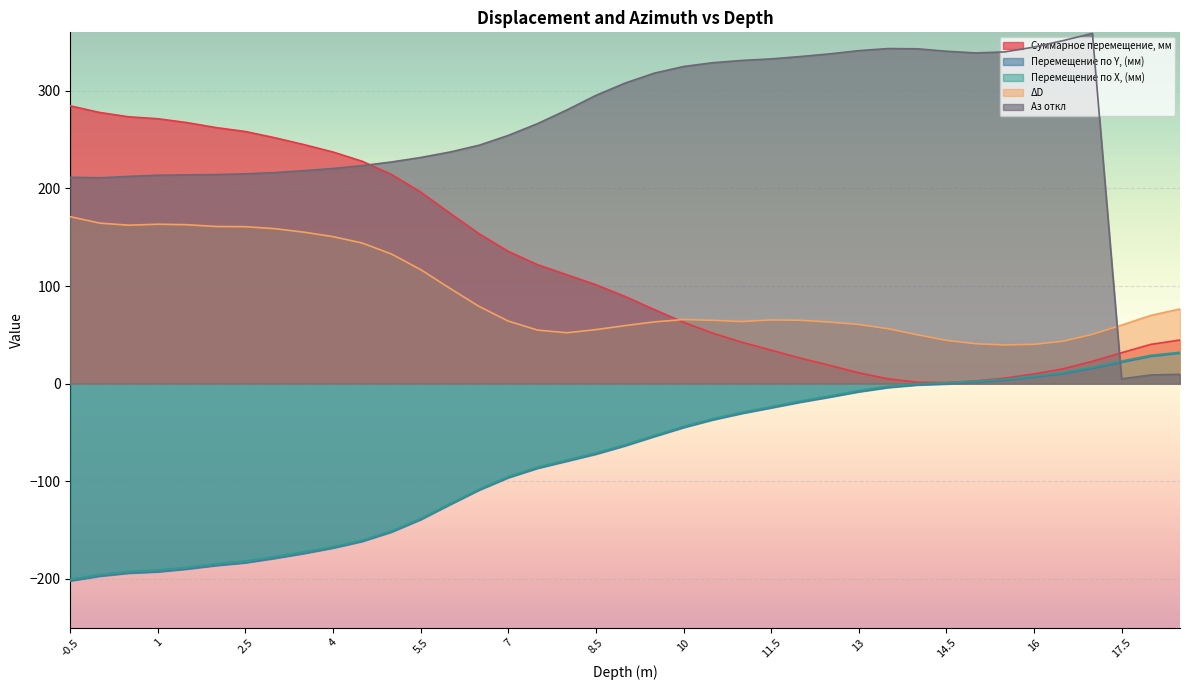

At 15, list the series in order from largest to smallest.

Аз откл, ΔD, Суммарное перемещение, мм, Перемещение по X, (мм), Перемещение по Y, (мм)